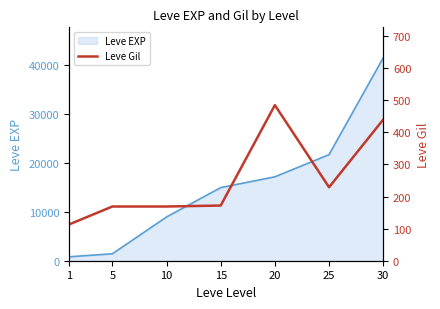

Count the number of values greater than 172.

3